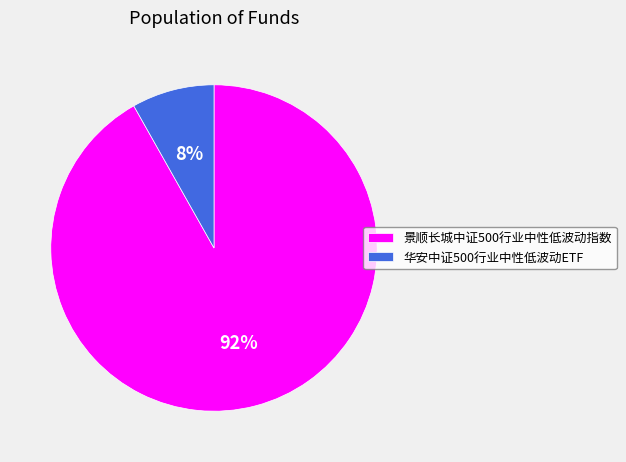

To the nearest percent, what is the difference between the 景顺长城中证500行业中性低波动指数 and 华安中证500行业中性低波动ETF slice percentages?

84%